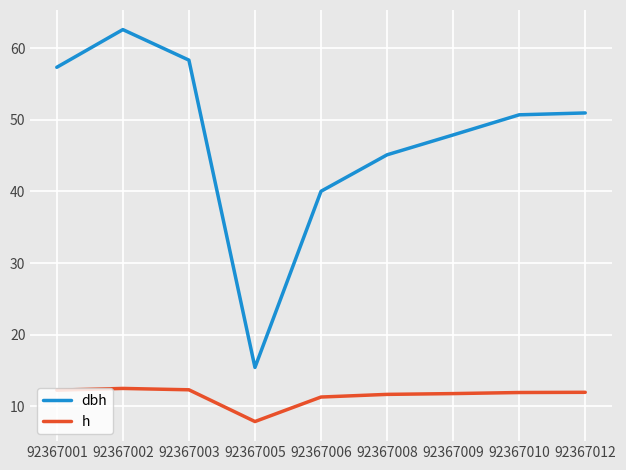

Rank the series at 92367012 from highest to lowest value.

dbh, h